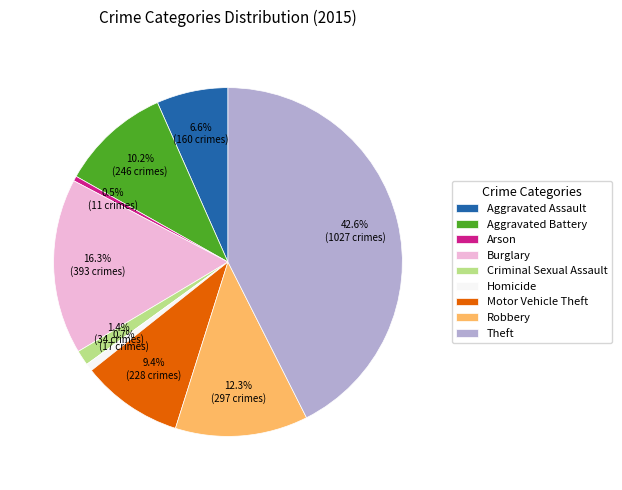

Which slice is the largest?

Theft